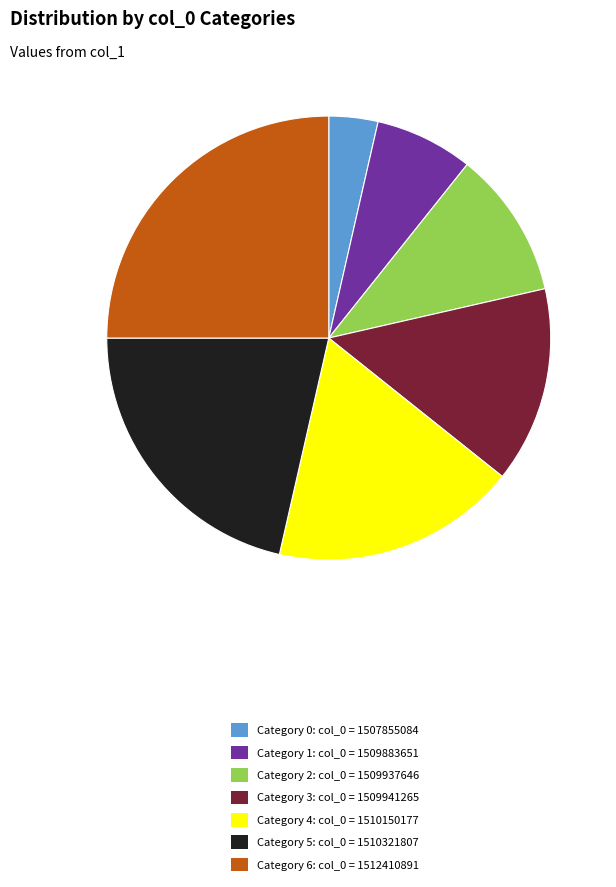

True or false: Category 2: col_0 = 1509937646 accounts for 11% of the total.

True